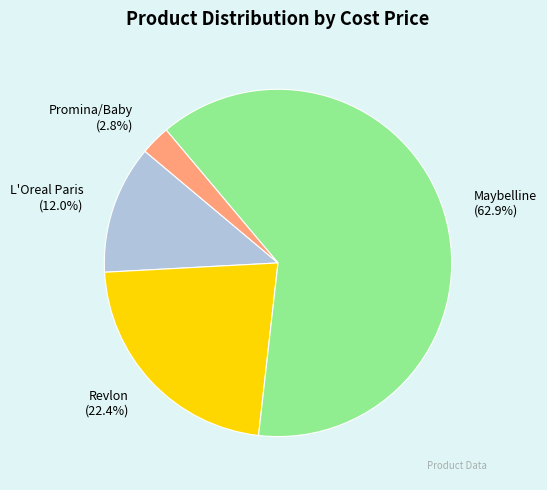

Approximately how many times larger is the value at Maybelline compared to Revlon?

2.8